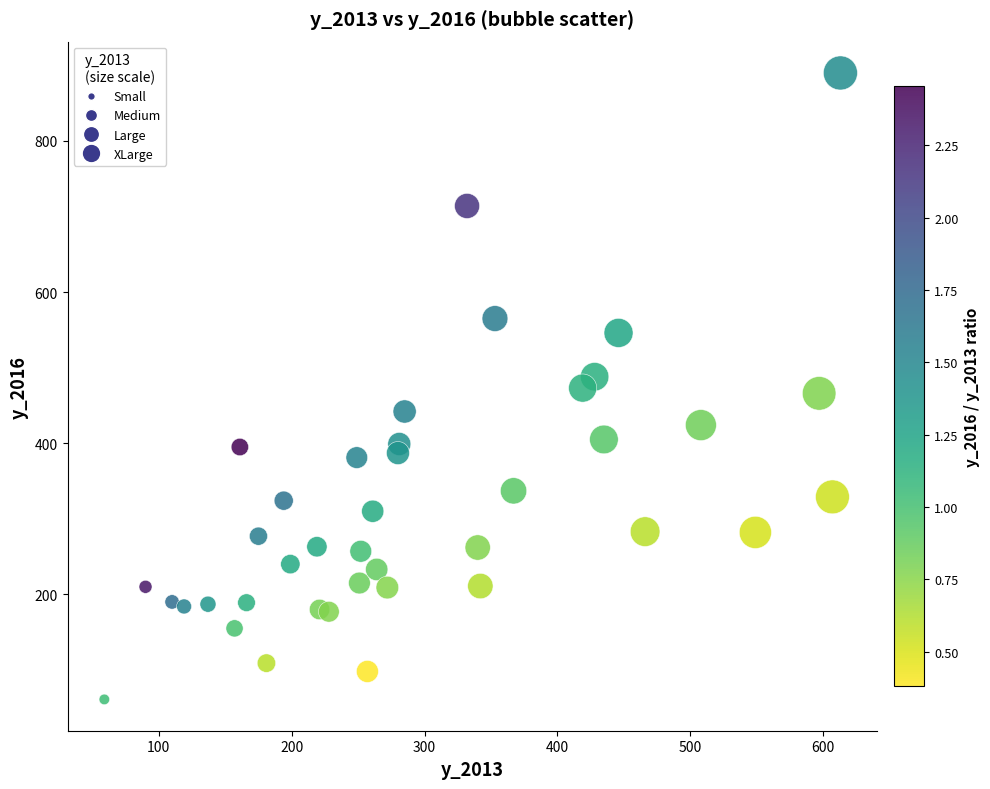

What is the range of X values (max minus min)?

554